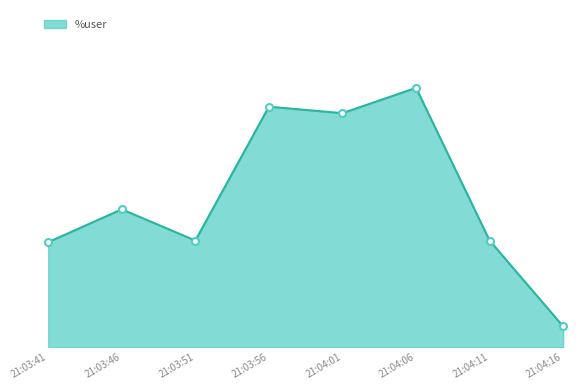

What is the difference between the maximum and minimum values?

50.0